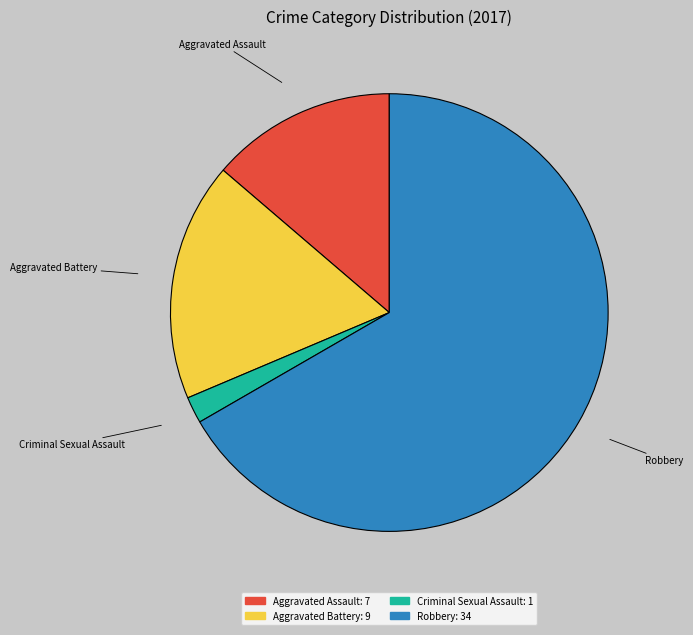

Does any single category account for the majority?

Yes